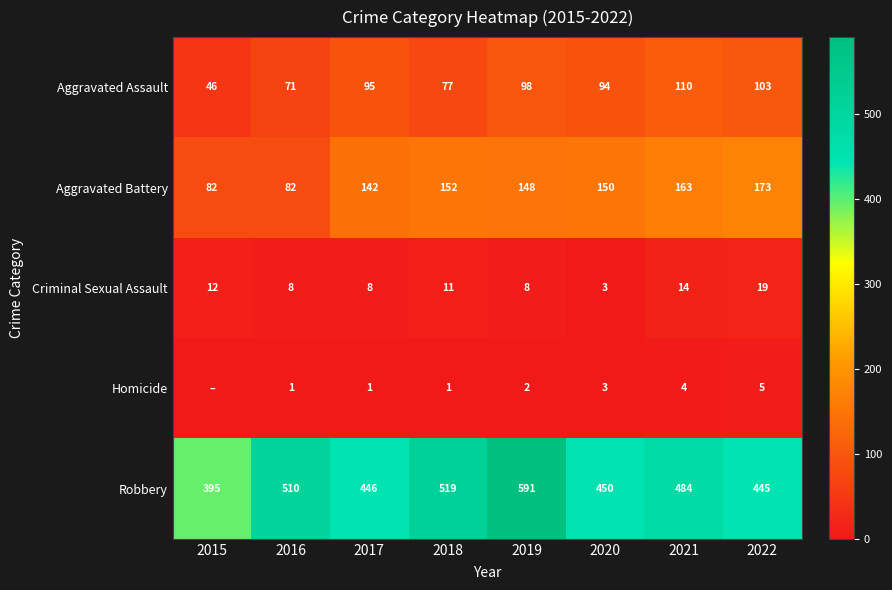

What is the difference between the second highest and second lowest values in the Aggravated Battery series?

81